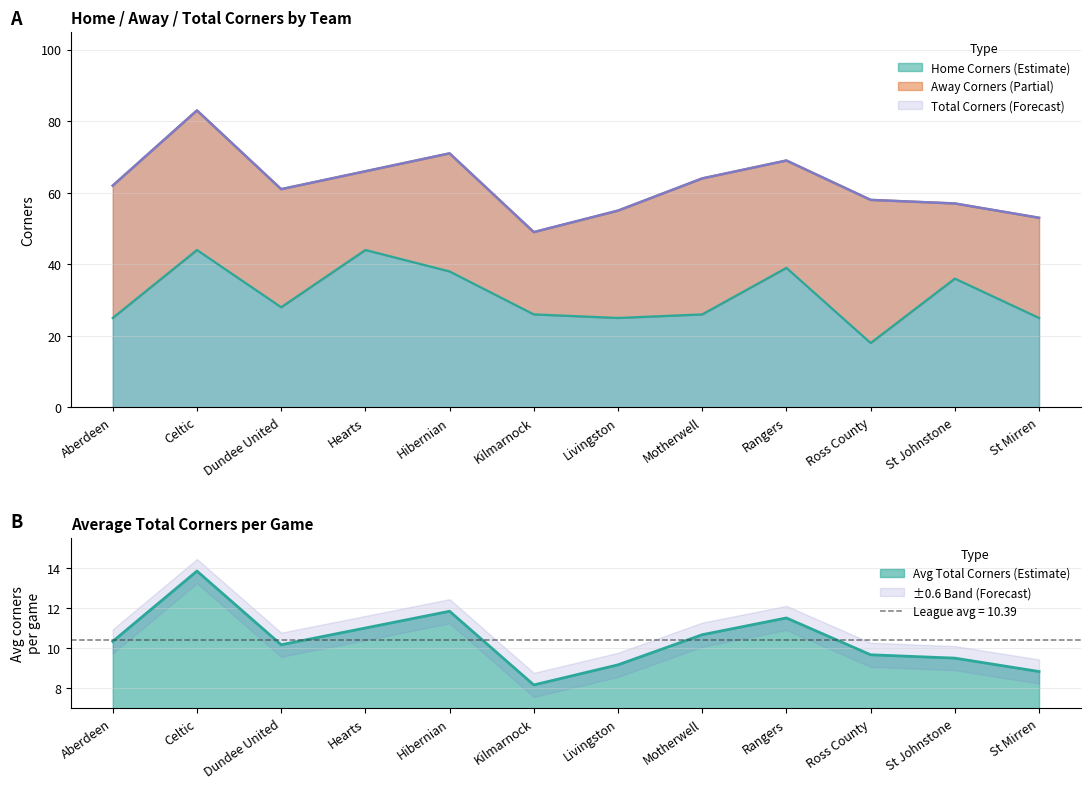

Reading right to left, extract all data points from this chart.

scottish_hcototals: St Mirren=25.0	St Johnstone=36.0	Ross County=18.0	Rangers=39.0	Motherwell=26.0	Livingston=25.0	Kilmarnock=26.0	Hibernian=38.0	Hearts=44.0	Dundee United=28.0	Celtic=44.0	Aberdeen=25.0
scottish_totalcorners: St Mirren=53.0	St Johnstone=57.0	Ross County=58.0	Rangers=69.0	Motherwell=64.0	Livingston=55.0	Kilmarnock=49.0	Hibernian=71.0	Hearts=66.0	Dundee United=61.0	Celtic=83.0	Aberdeen=62.0
scottish_avg_totalcorners: St Mirren=8.8	St Johnstone=9.5	Ross County=9.7	Rangers=11.5	Motherwell=10.7	Livingston=9.2	Kilmarnock=8.2	Hibernian=11.8	Hearts=11.0	Dundee United=10.2	Celtic=13.8	Aberdeen=10.3